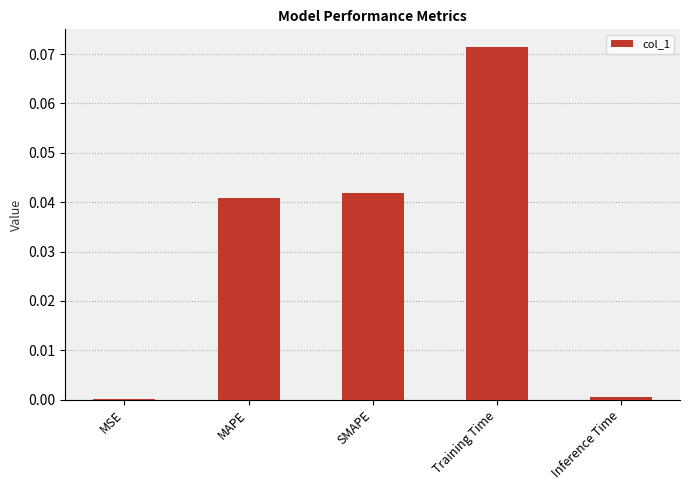

The chart shows a value of 0.0 at SMAPE. True or false?

True